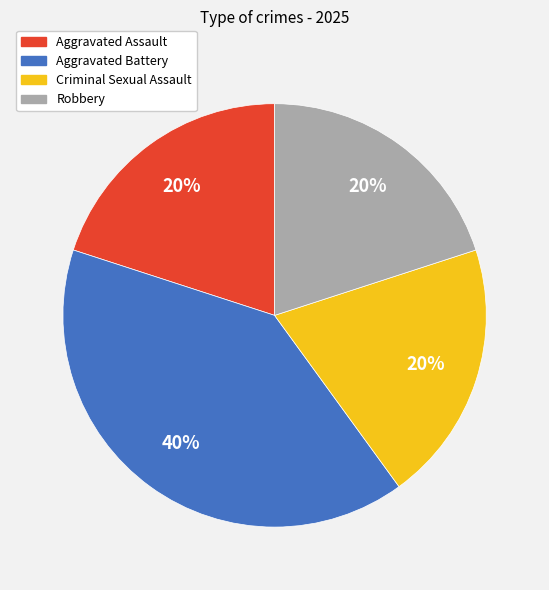

How many segments does this pie chart have?

4